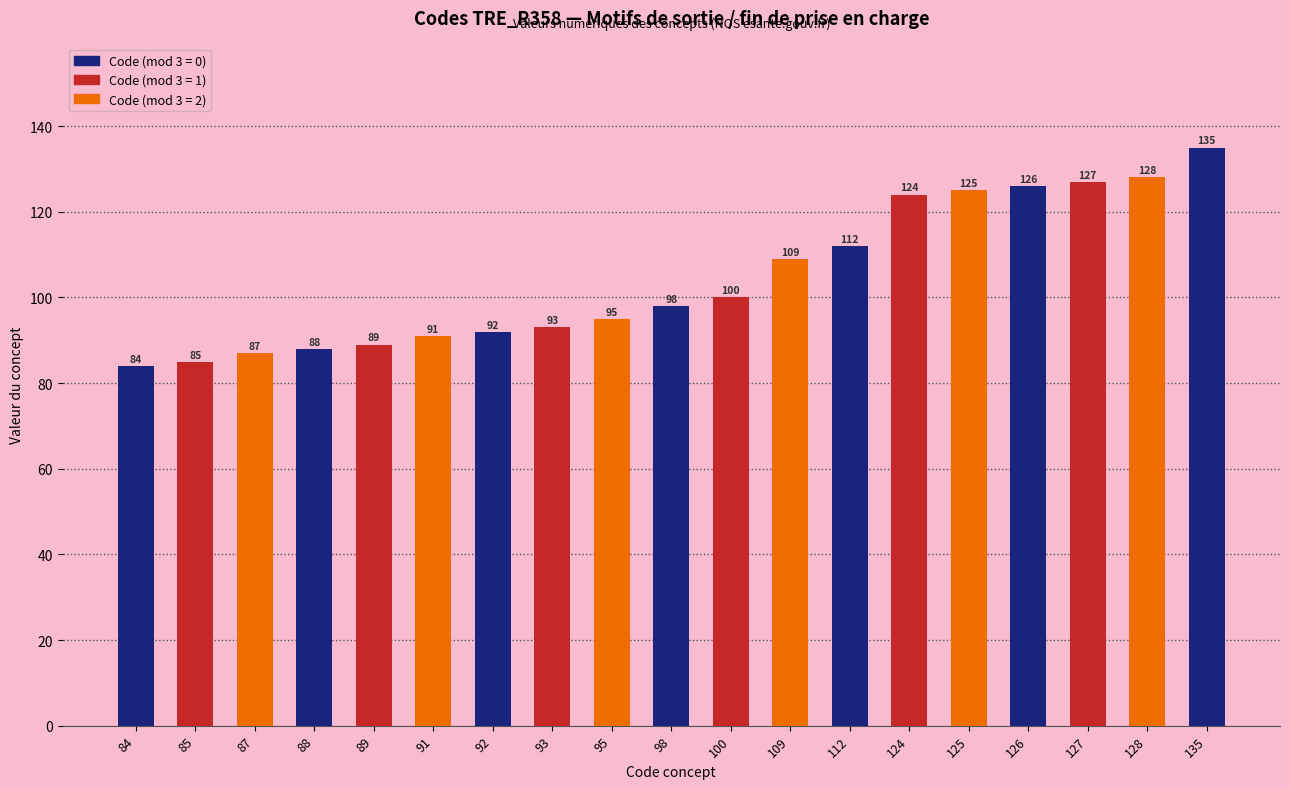

What is the change in value from 87 to 126?

+39